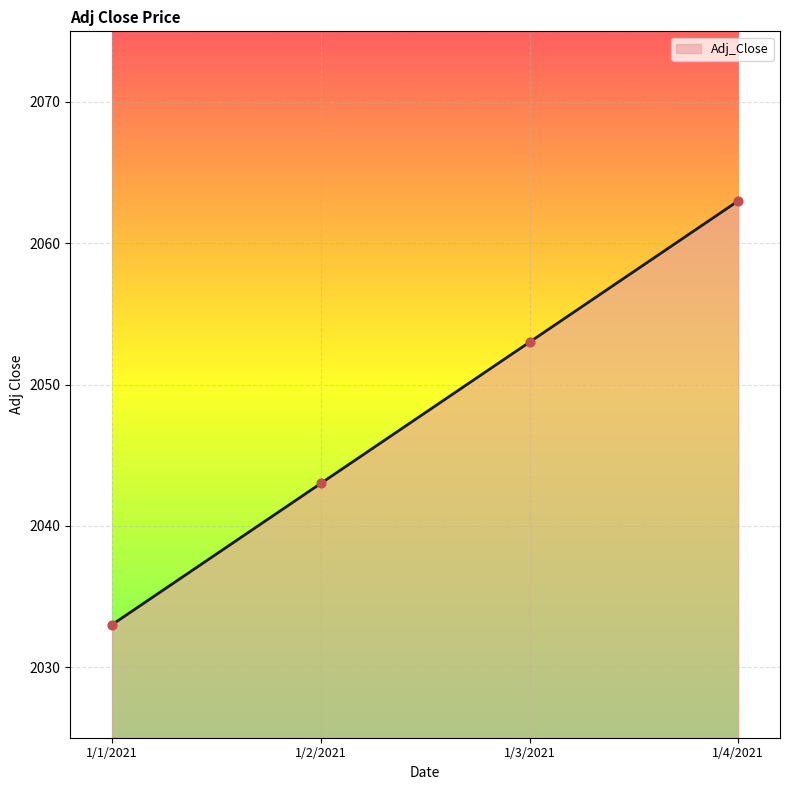

What is the ratio of the value at 1/3/2021 to the value at 1/1/2021?

1.0